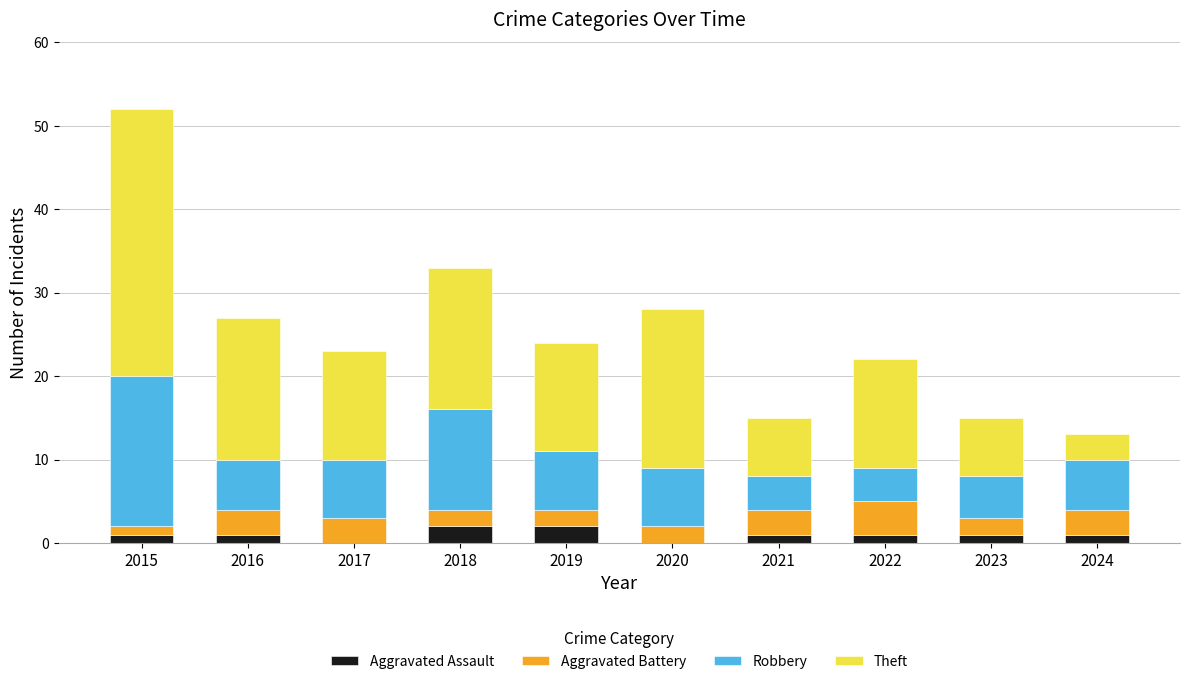

At which category is the sum across all series the highest?

2015